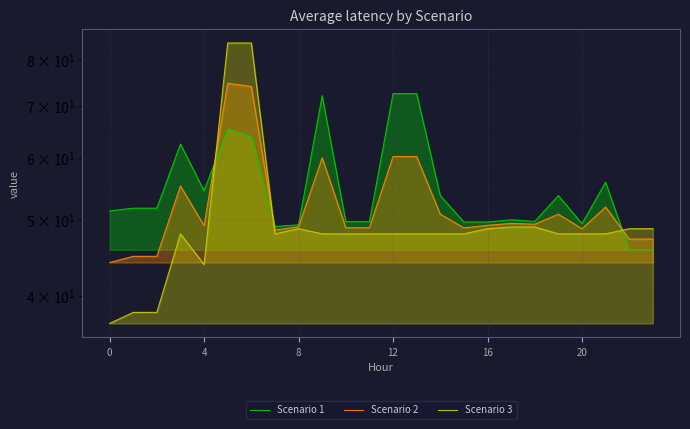

How many interior local peaks does the Scenario 1 series have?

6